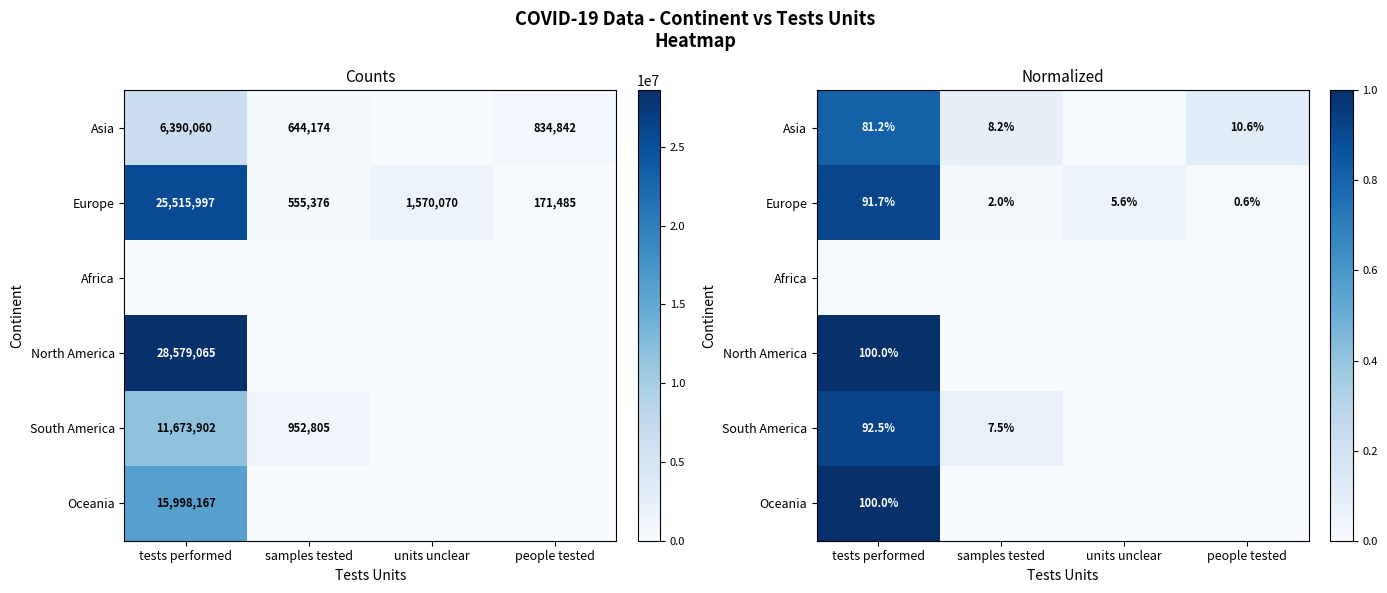

Where is Oceania nearest to the value 0?

samples tested